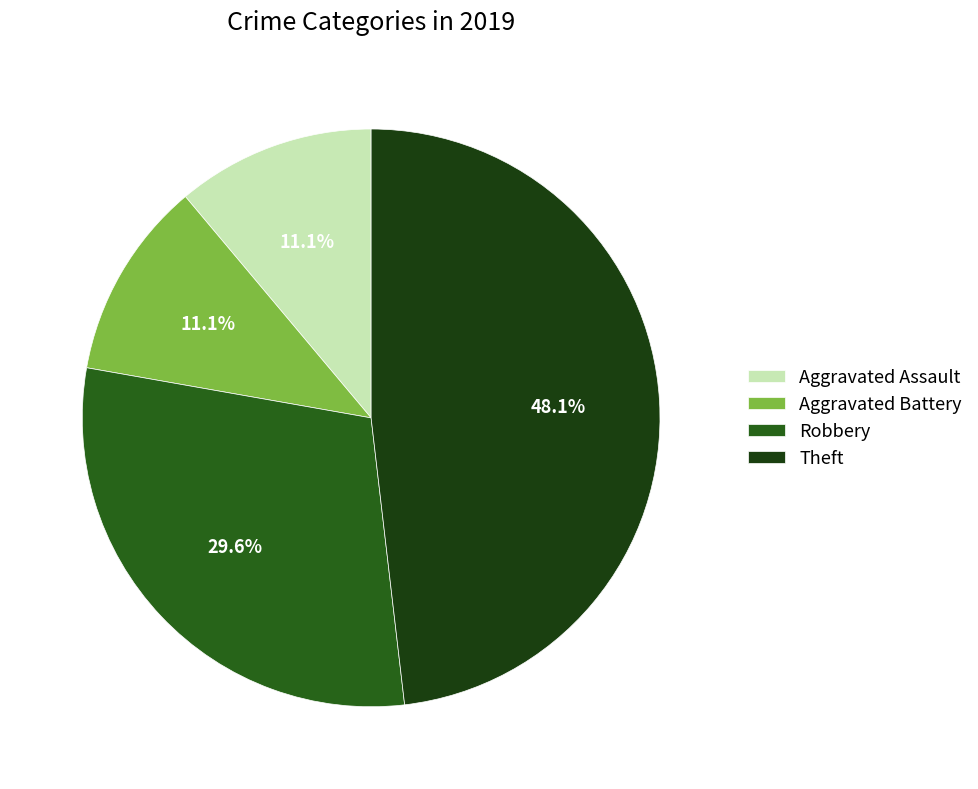

Combined, do Theft and Aggravated Assault account for over 50%?

Yes